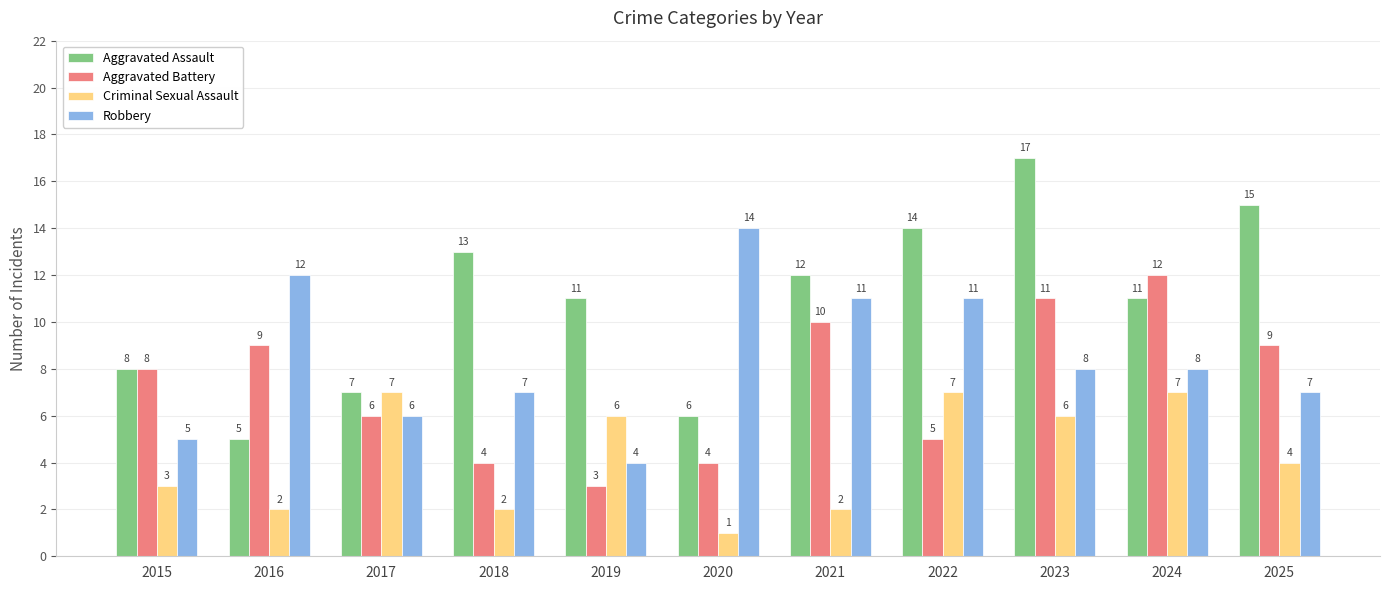

At how many categories does at least one series exceed 4?

11